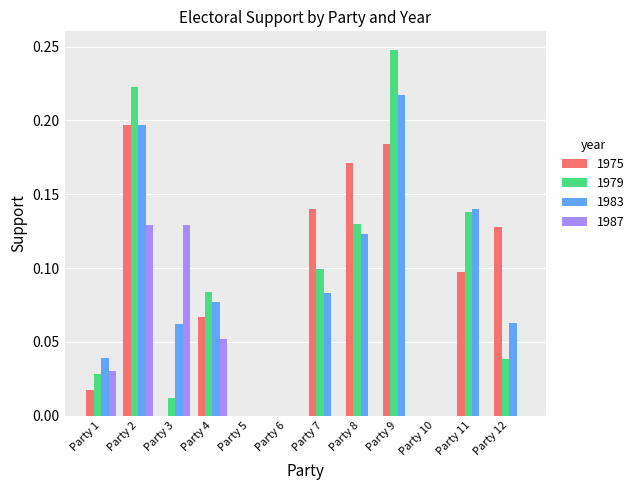

Which series changed the most between Party 5 and Party 9?

1979